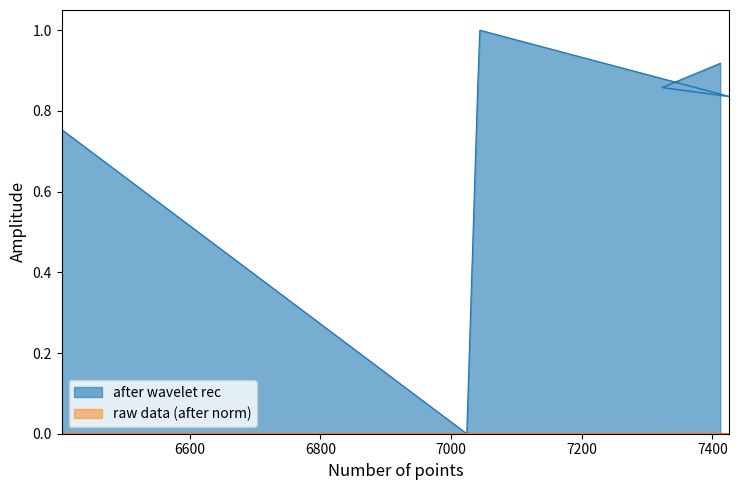

What is the highest value of the after wavelet rec series?

1.0